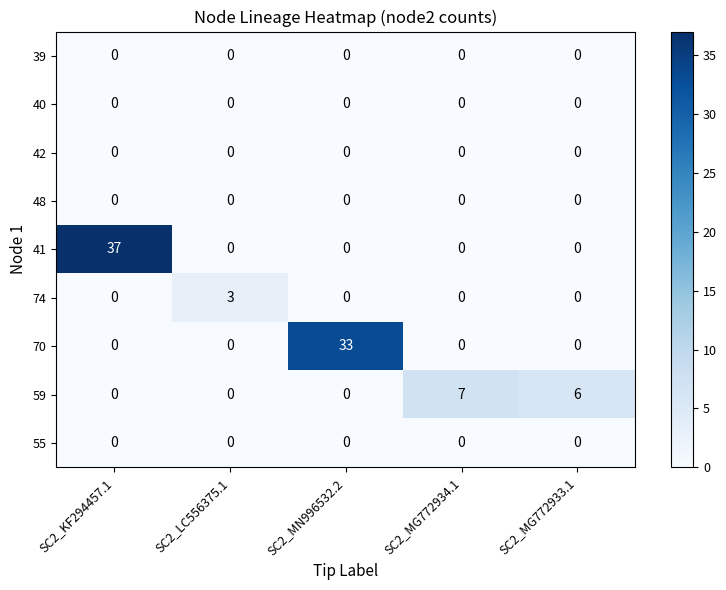

Which category has the highest value in the 41 series?

SC2_KF294457.1